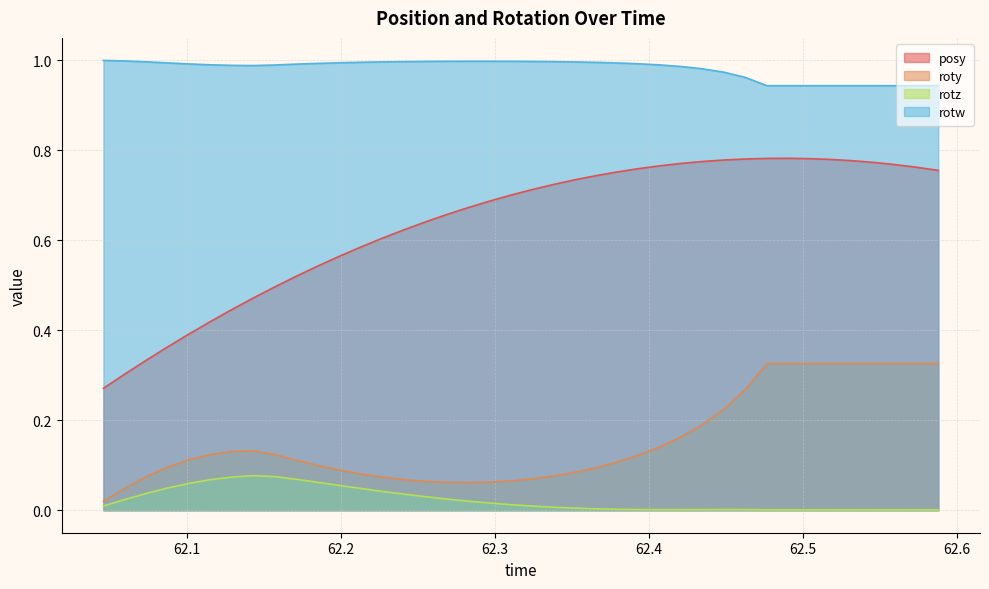

True or false: roty and posy cross at least once.

False